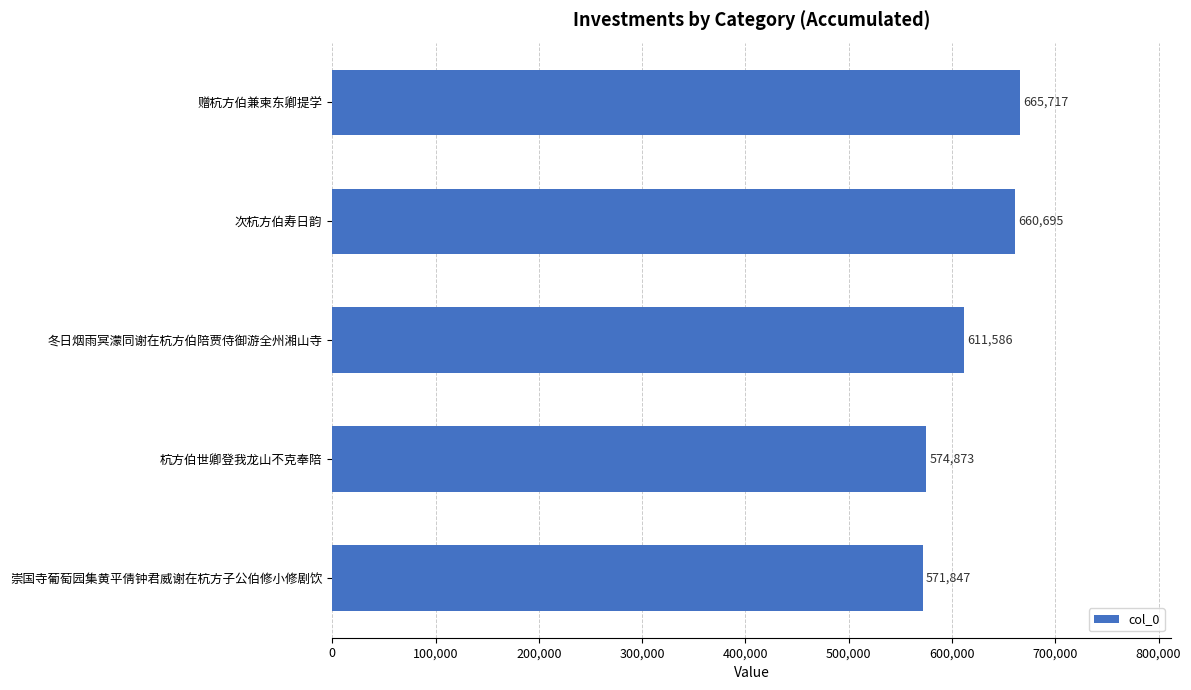

Are the bars horizontal?

Yes